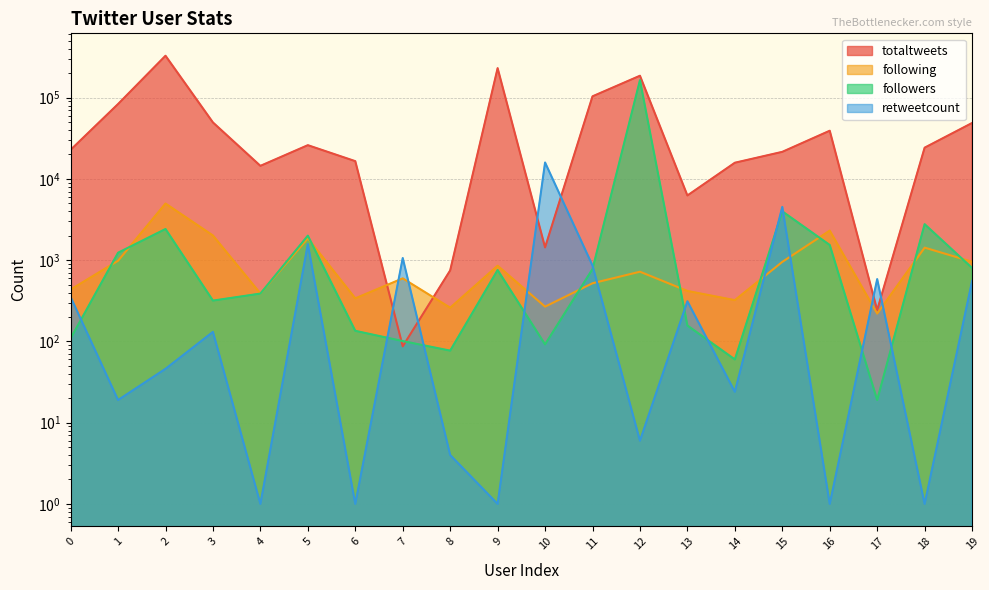

At which label does retweetcount reach its minimum?

4